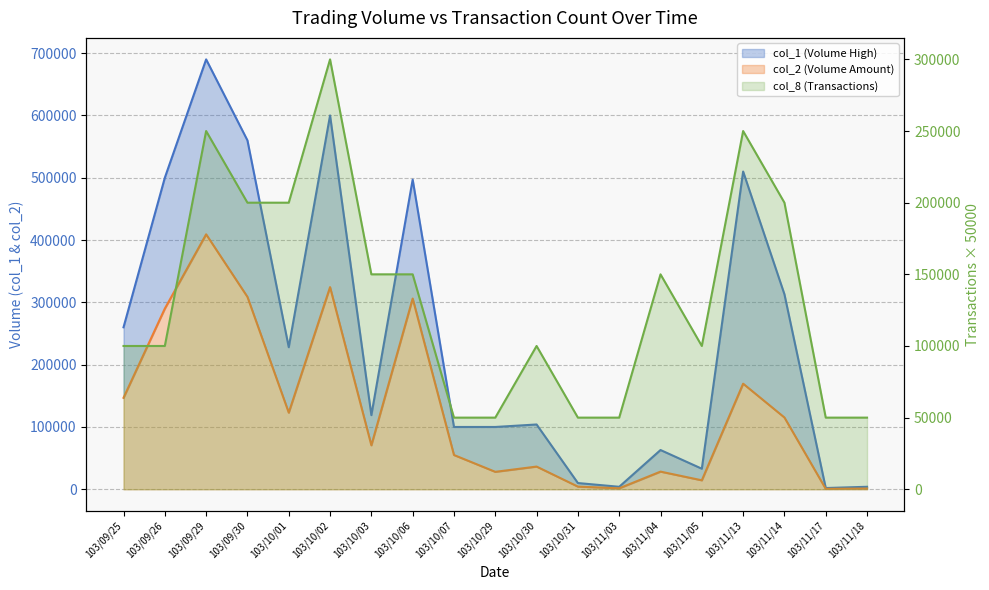

True or false: col_1 has a value of 240088 at 103/09/26.

False